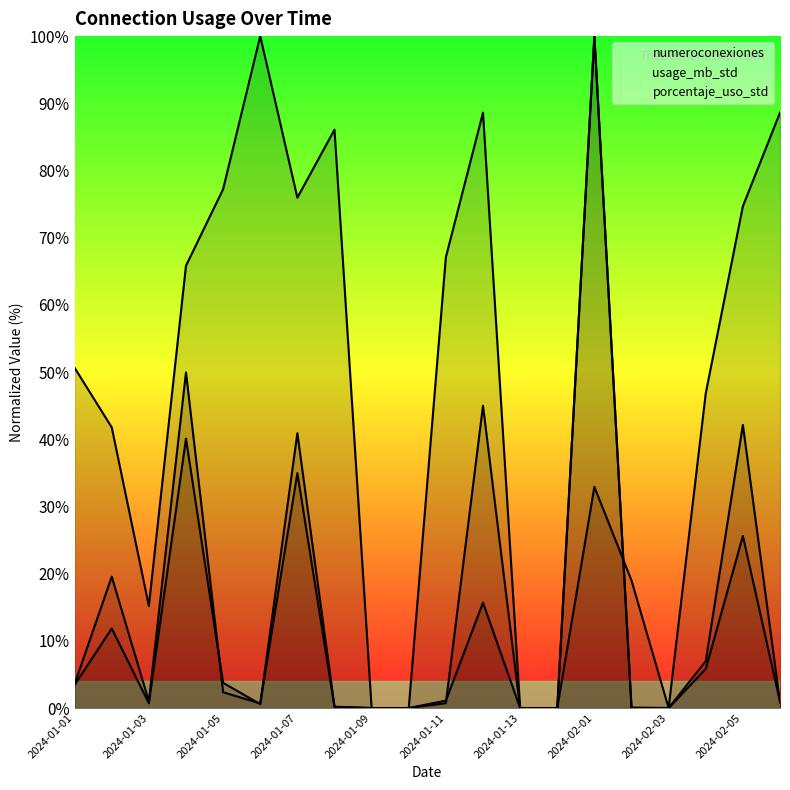

How many values in the porcentaje_uso_std series are below 1?

10